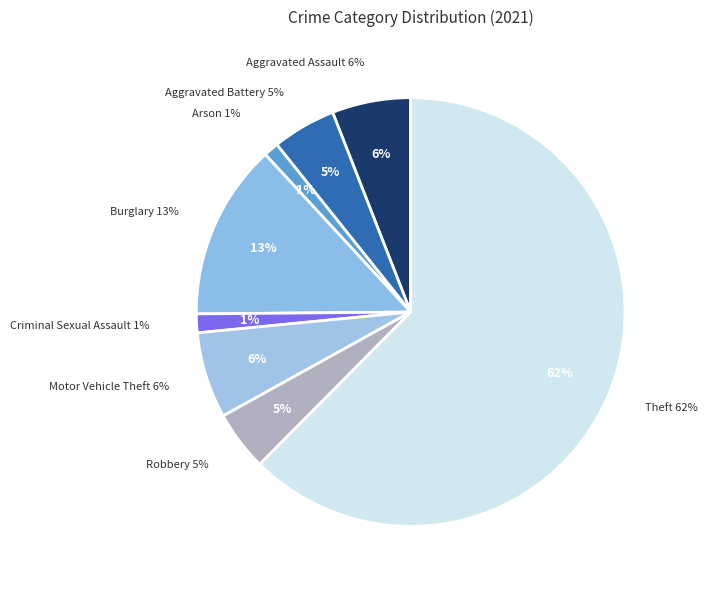

Approximately how many times larger is the value at Theft compared to Arson?

55.2